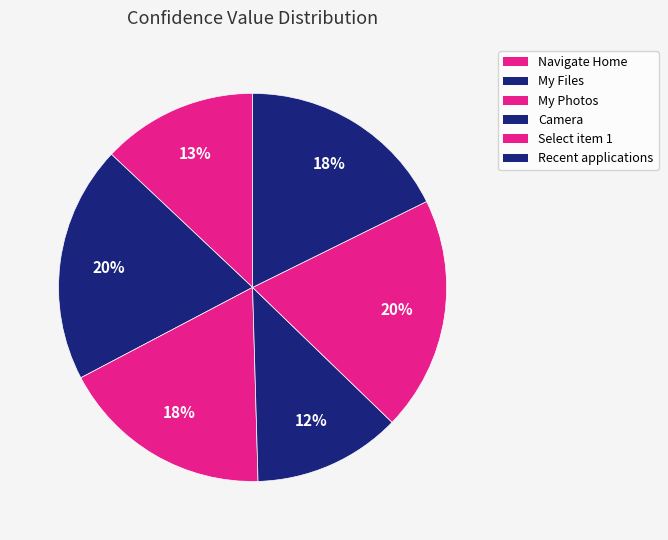

How many segments does this pie chart have?

6